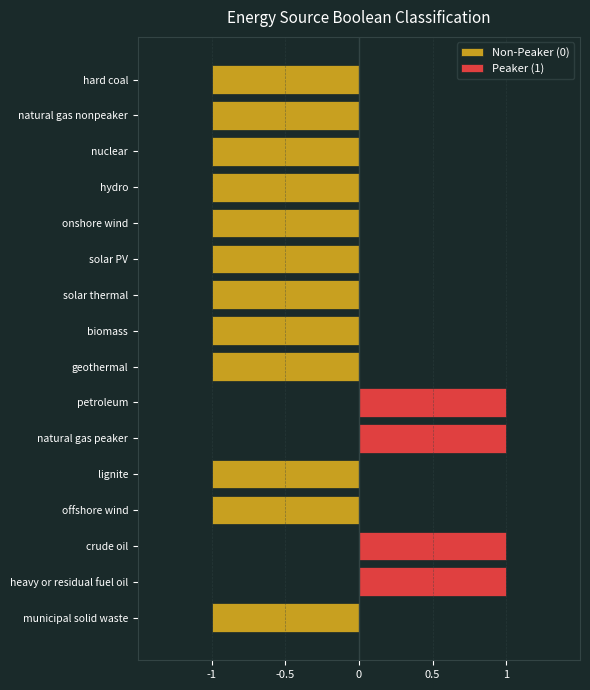

List the series in order of their peak value, highest first.

Peaker (1), Non-Peaker (0)